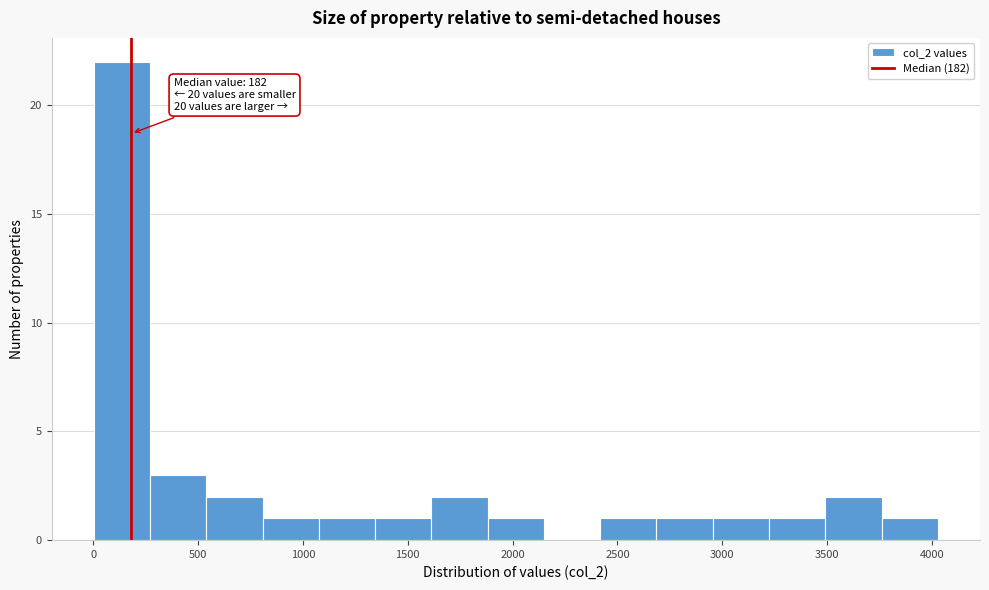

Over which range of the x-axis is the bar tallest?

0 to 250